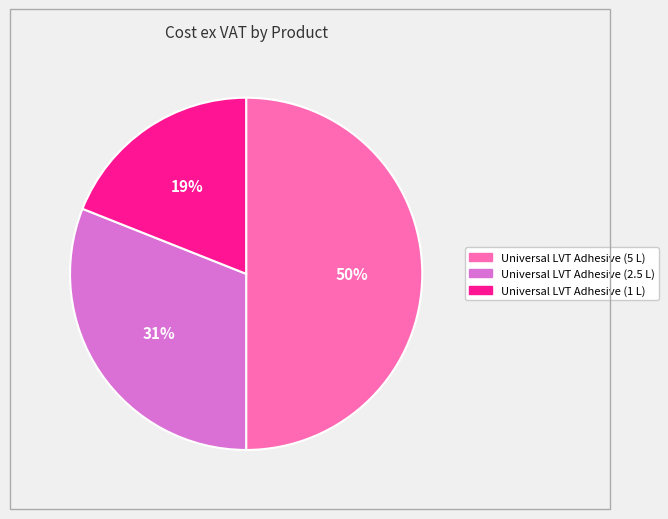

True or false: Universal LVT Adhesive (5 L) accounts for 45% of the total.

False